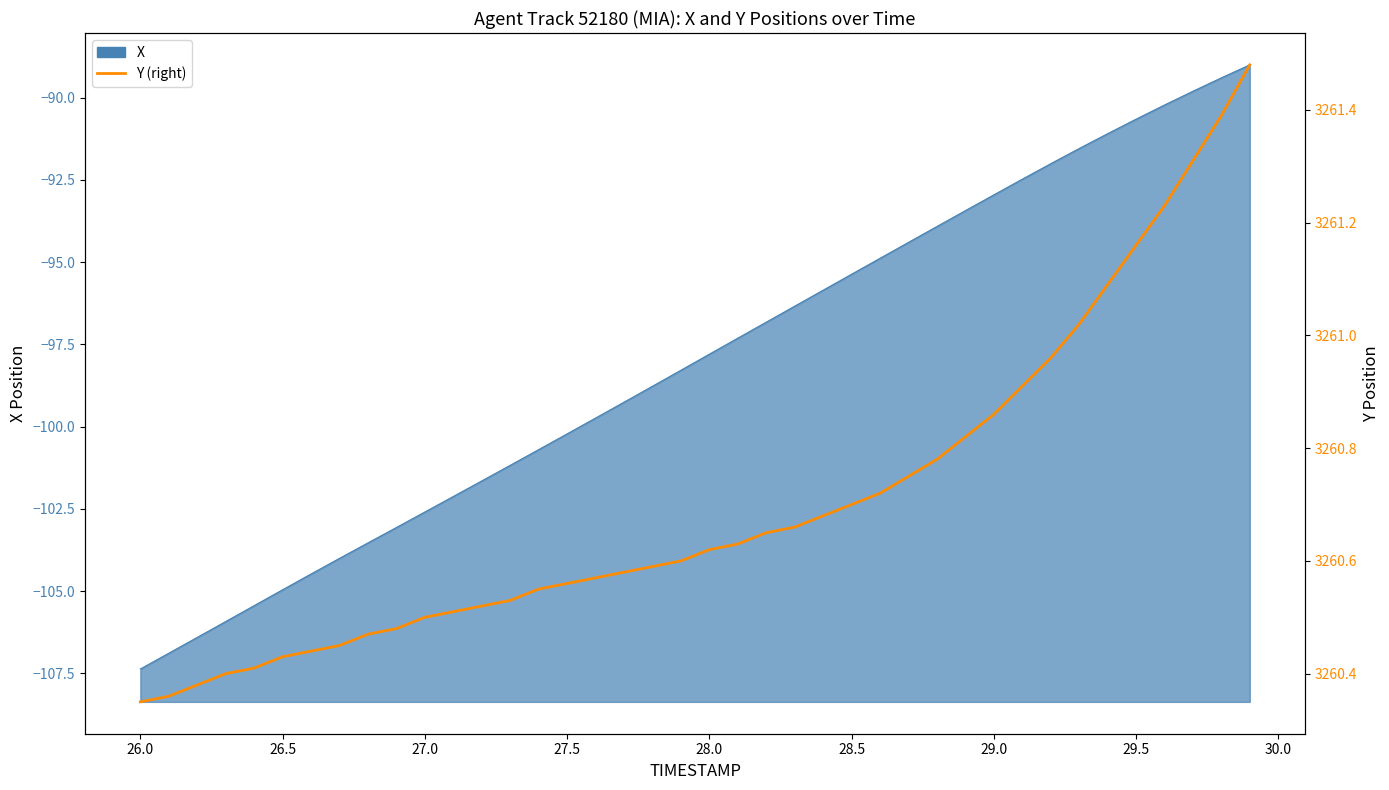

Count the number of categories in the chart.

40